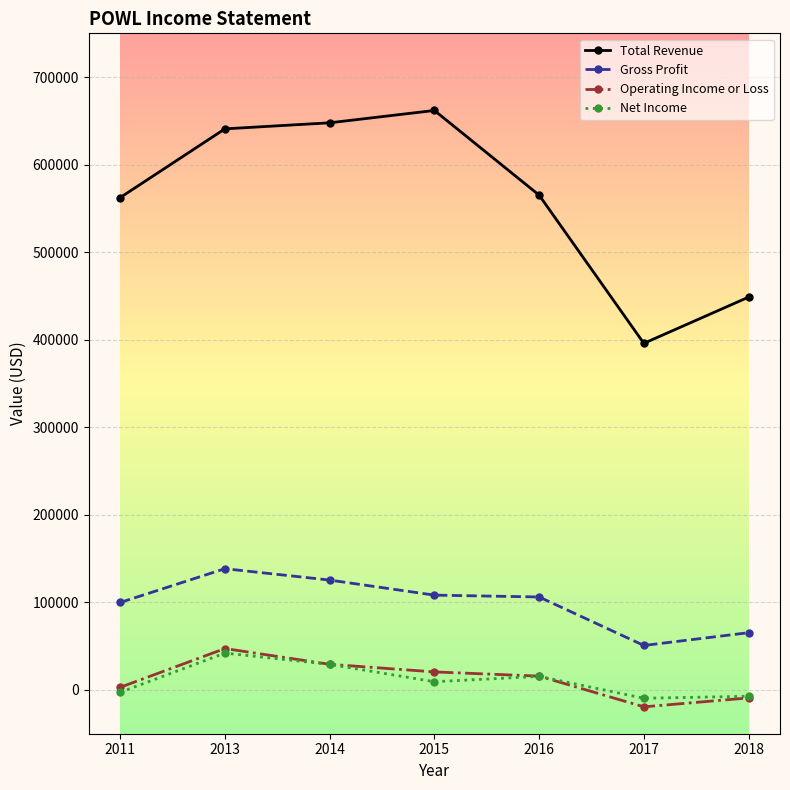

Where does the Net Income series first go above 9400?

2013